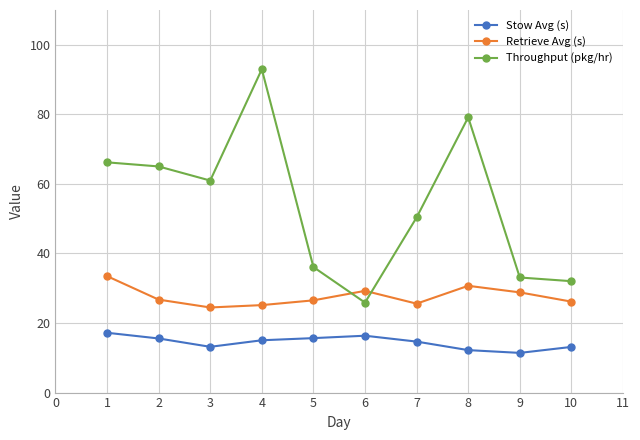

After their last crossing, which series has the higher values: Retrieve Avg (s) or Throughput (pkg/hr)?

Throughput (pkg/hr)